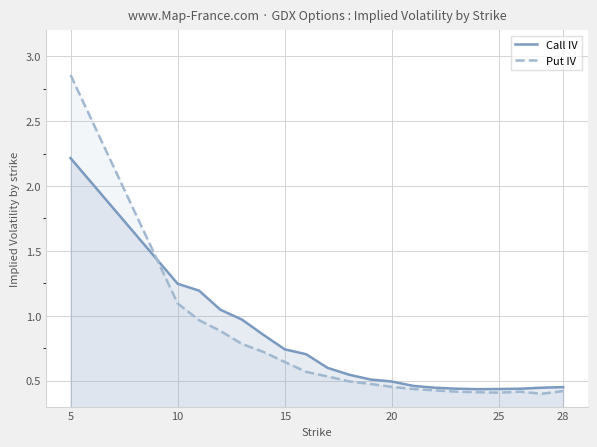

True or false: Call IV and Put IV intersect in this chart.

True